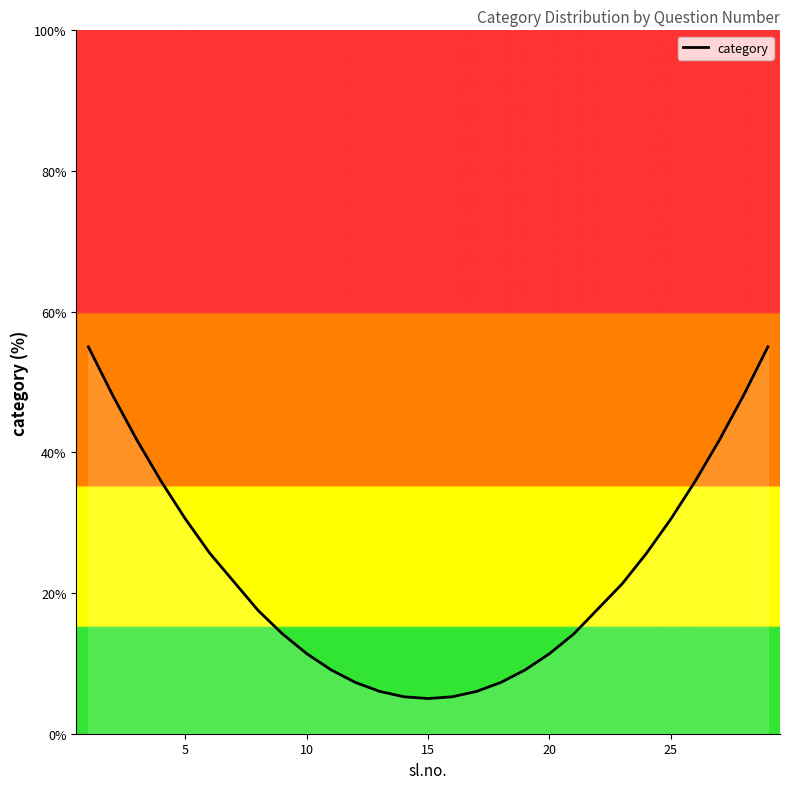

True or false: the data shows 9.6 at 16.

False